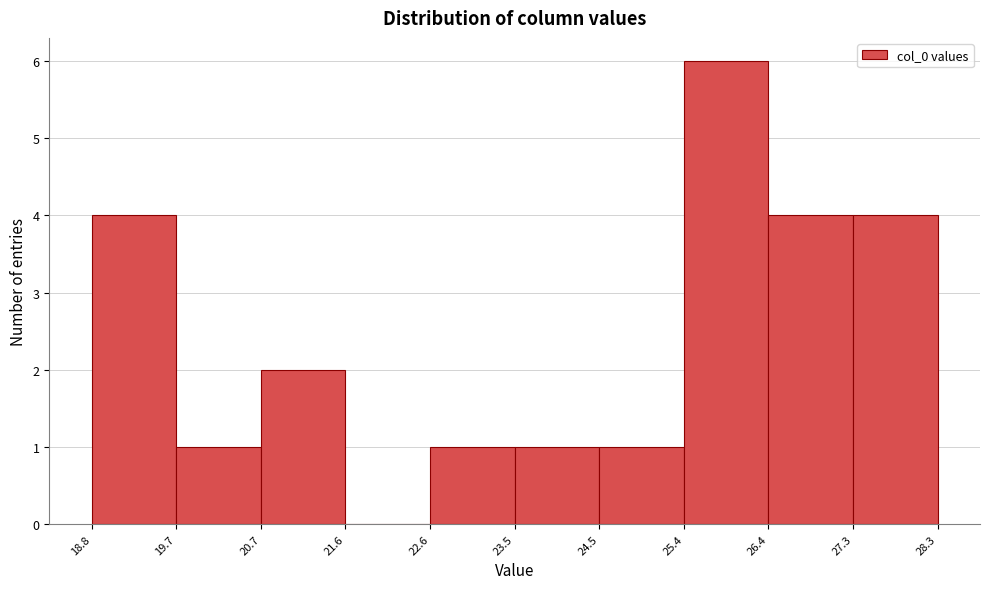

Reading left to right, list every bar in this chart as the range it spans on the x-axis followed by its height. The values are not printed on the chart, so give them approximately, as read against the axis.

18.8 to 19.7: 4
19.7 to 20.7: 1
20.7 to 21.6: 2
21.6 to 22.6: 0
22.6 to 23.5: 1
23.5 to 24.5: 1
24.5 to 25.4: 1
25.4 to 26.4: 6
26.4 to 27.3: 4
27.3 to 28.3: 4